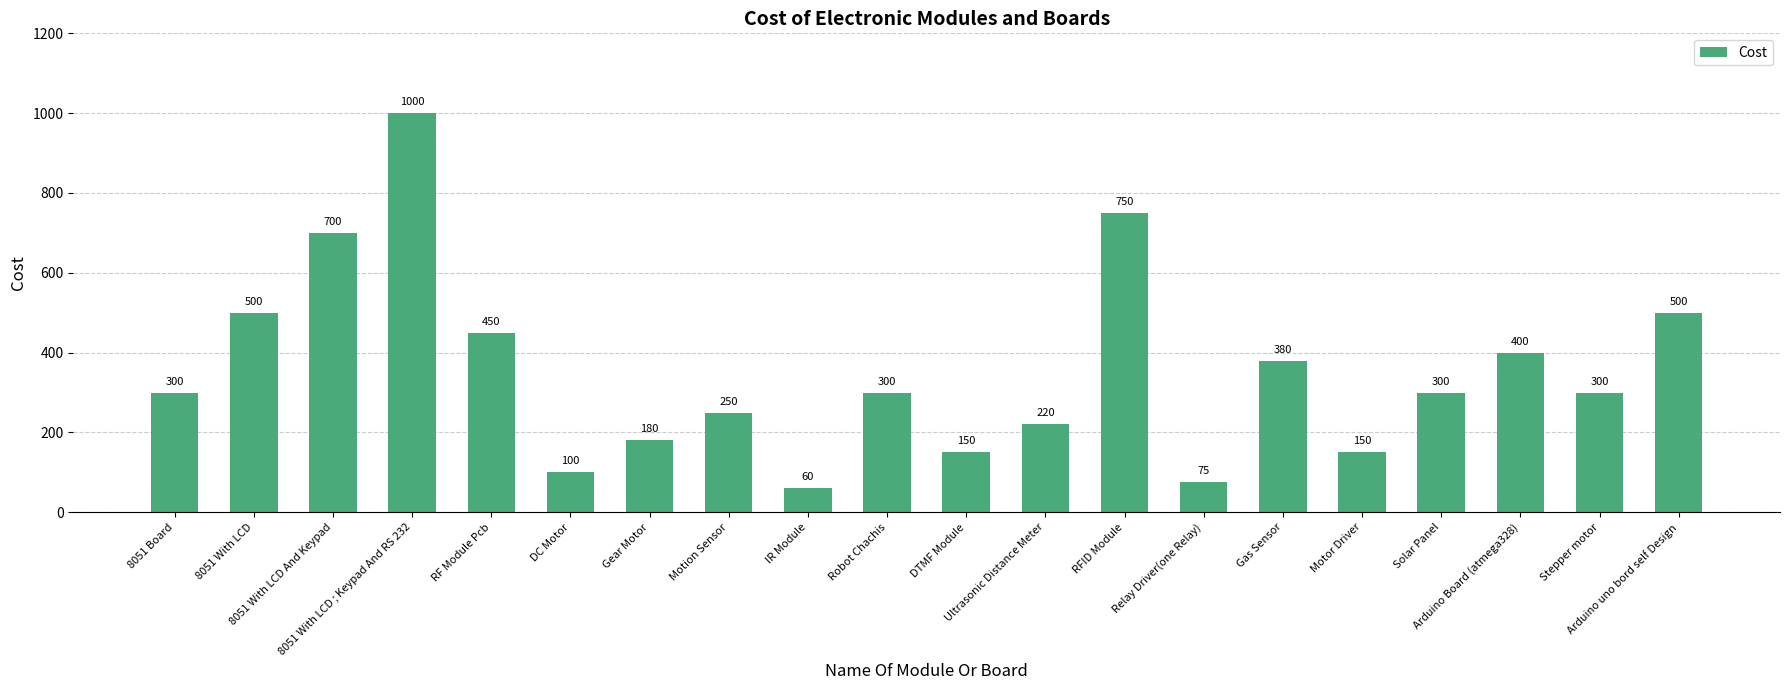

What is the value of the 19th bar from the left?

300